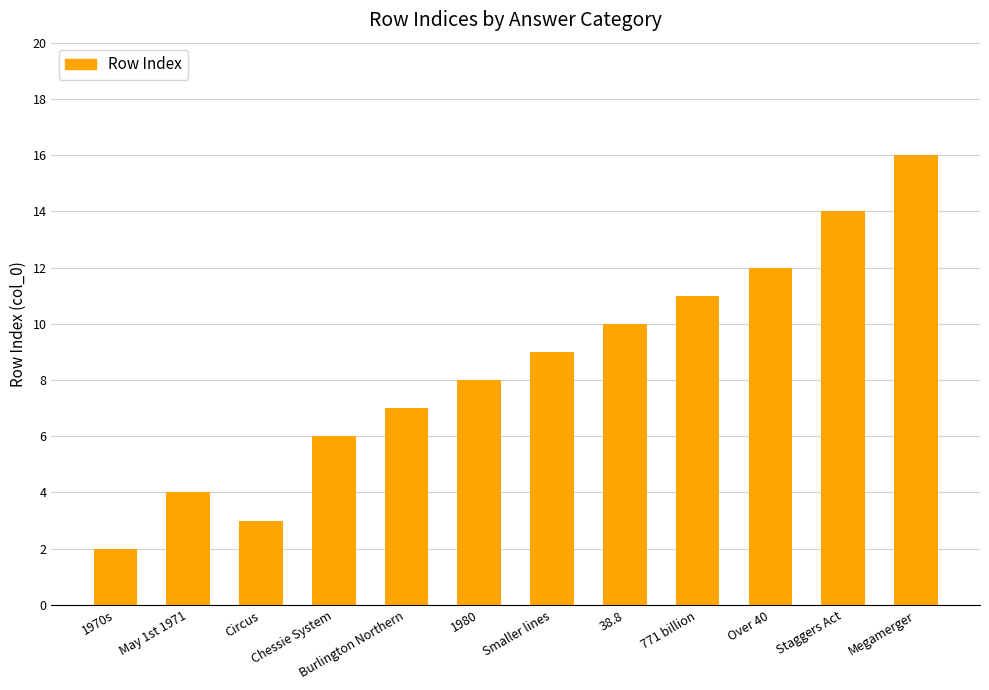

Are the bars grouped side by side (vs. stacked)?

No